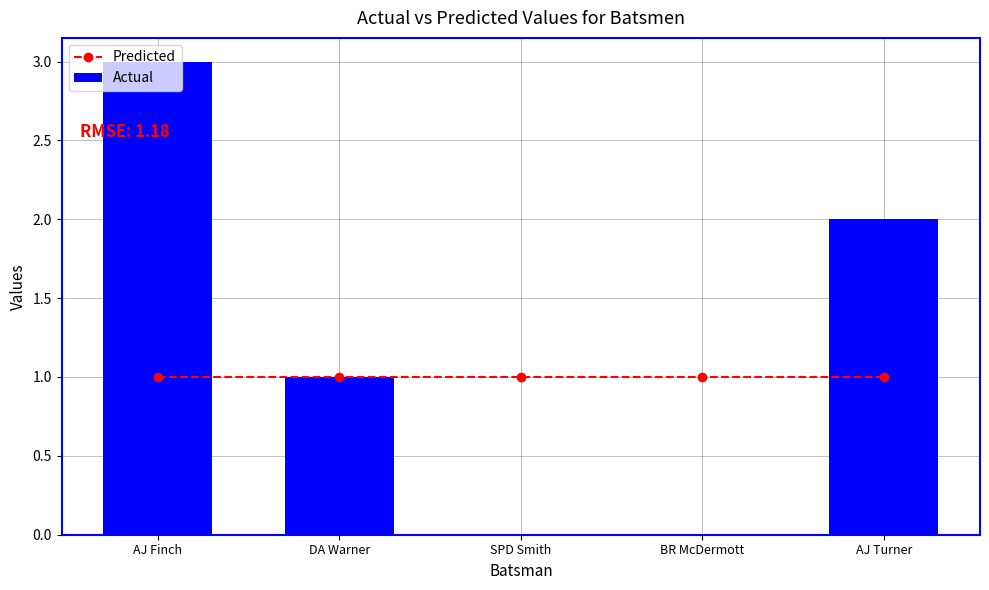

The value of Predicted at AJ Turner is 1. True or false?

True